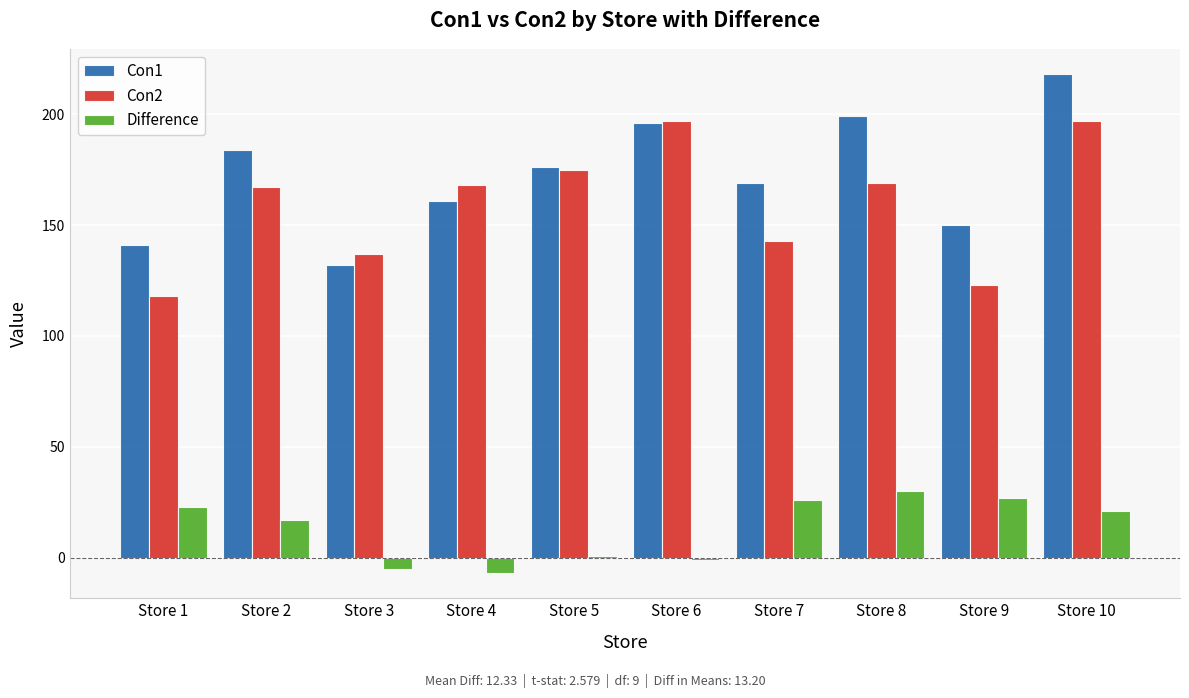

What is the minimum value shown in the chart?

-7